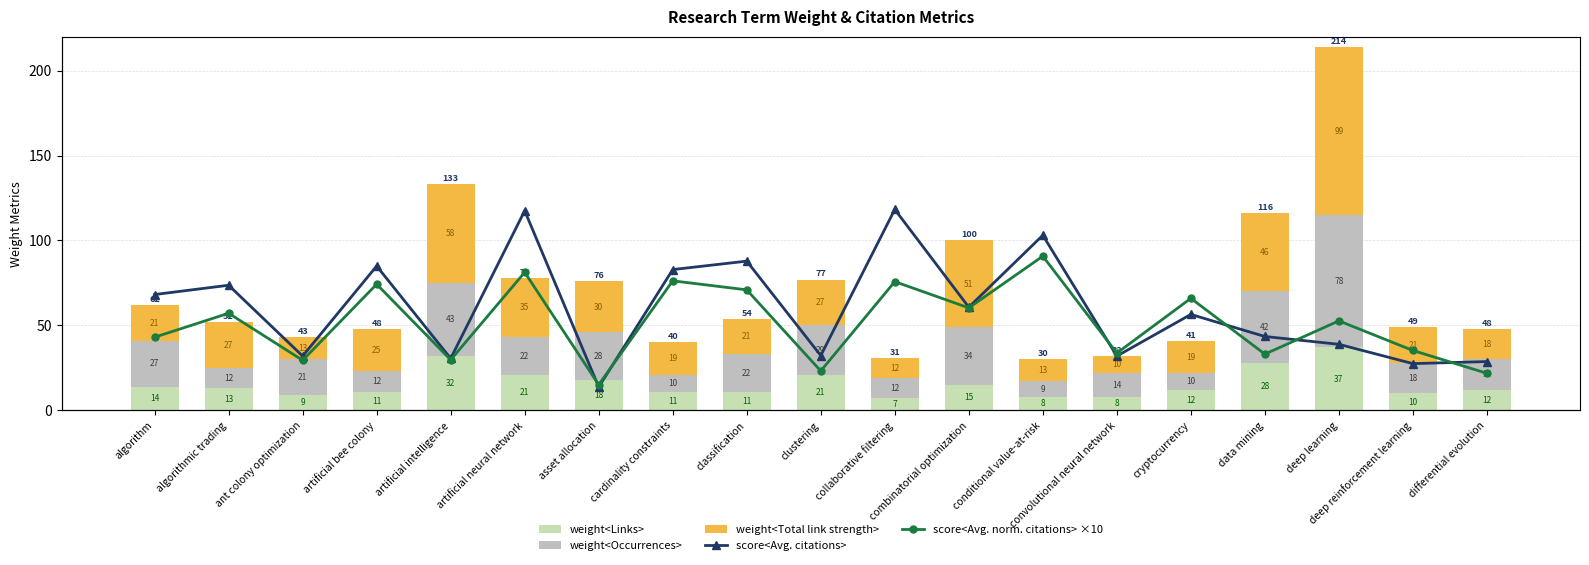

How many groups of bars are there?

19